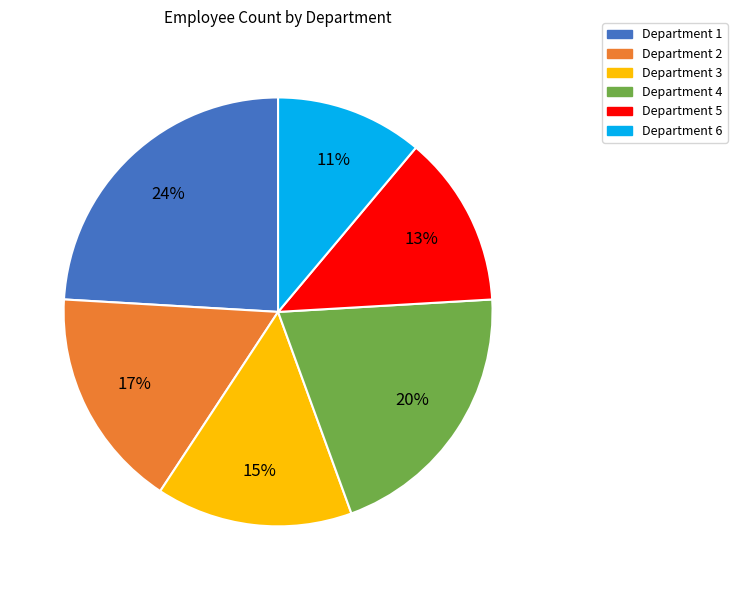

Combined, do Department 5 and Department 6 account for over 50%?

No